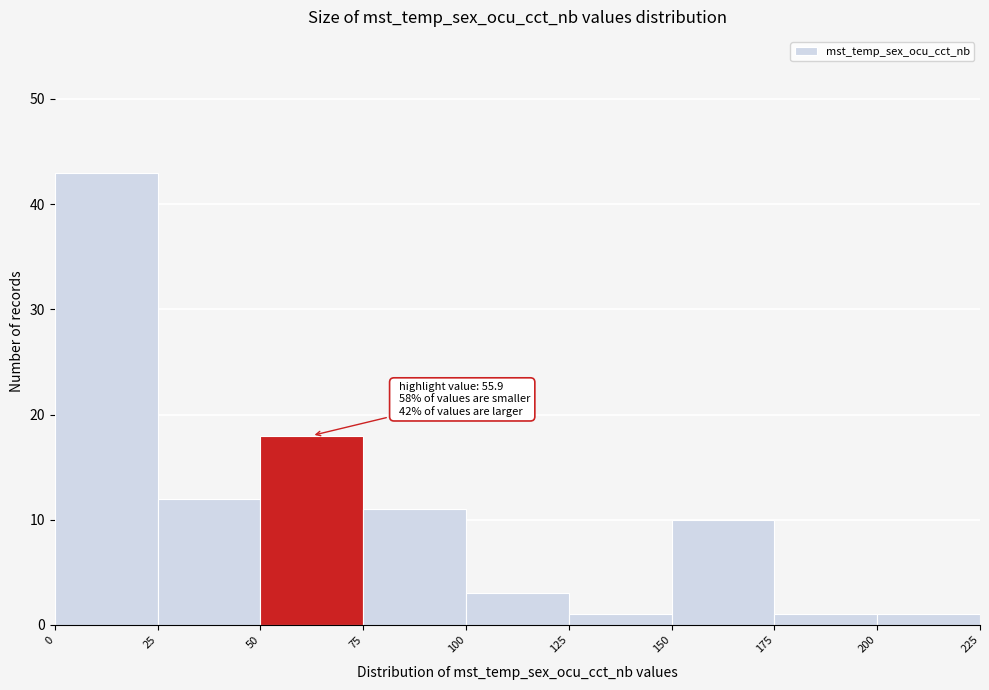

Over which range of the x-axis is the bar tallest?

0 to 25